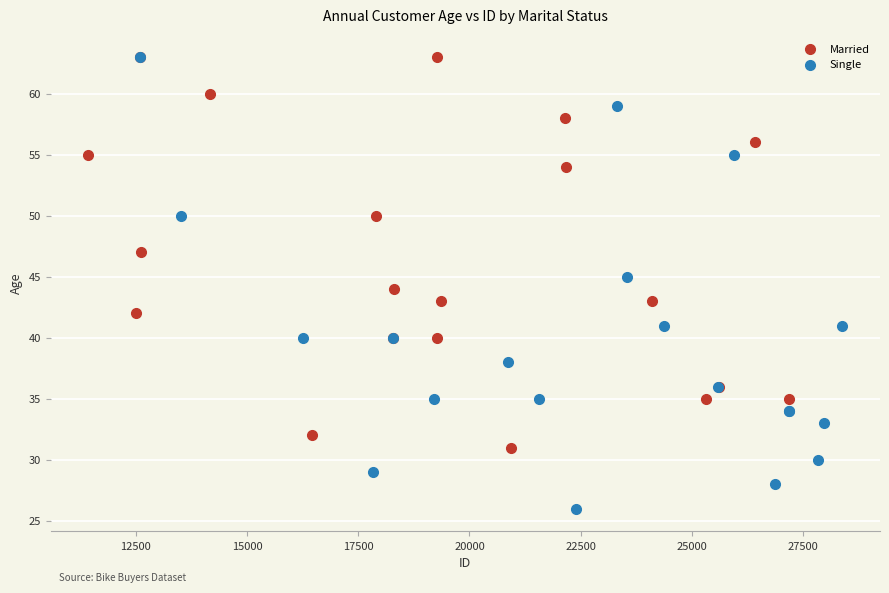

Which series contains the lowest Y value?

Single